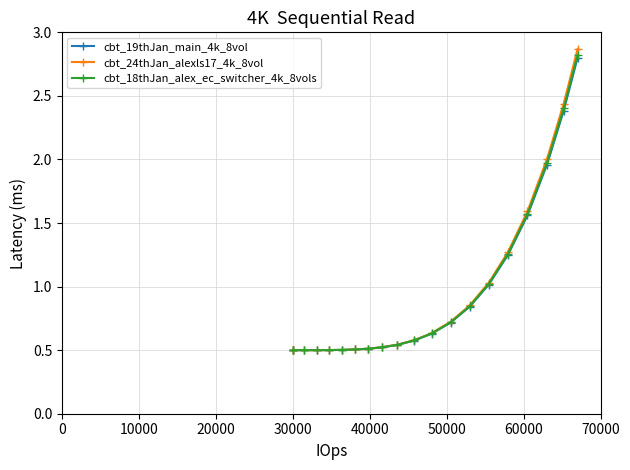

What are all the series names shown in the legend?

cbt_19thJan_main_4k_8vol, cbt_24thJan_alexls17_4k_8vol, cbt_18thJan_alex_ec_switcher_4k_8vols